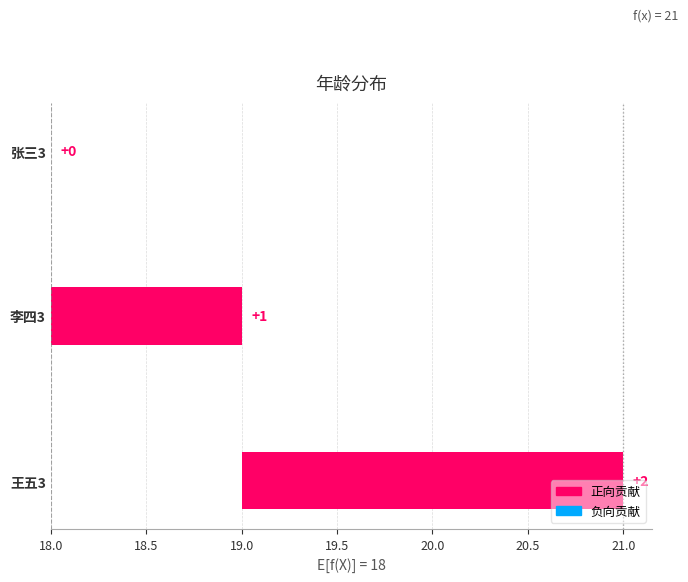

What is the change in value from 张三3 to 李四3?

+1